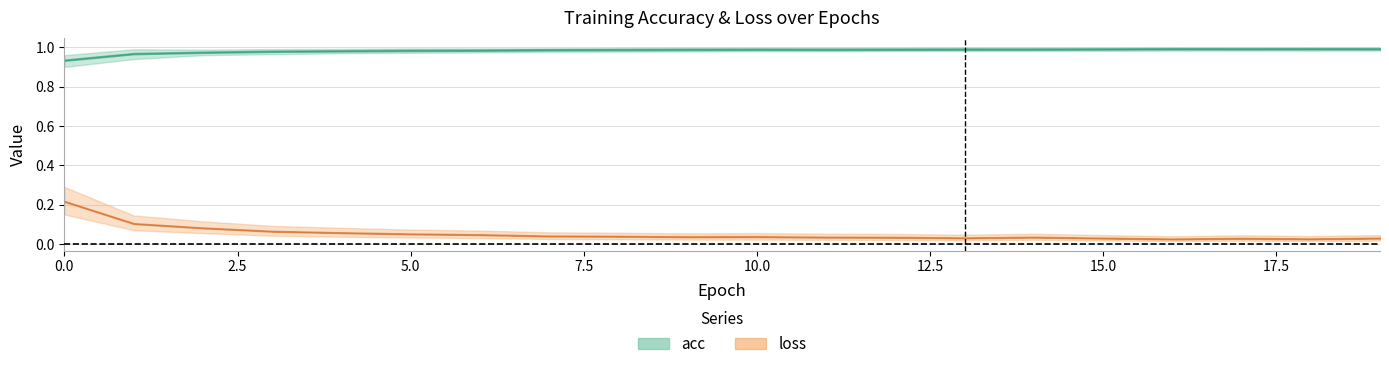

At which category does acc reach its first local peak?

10